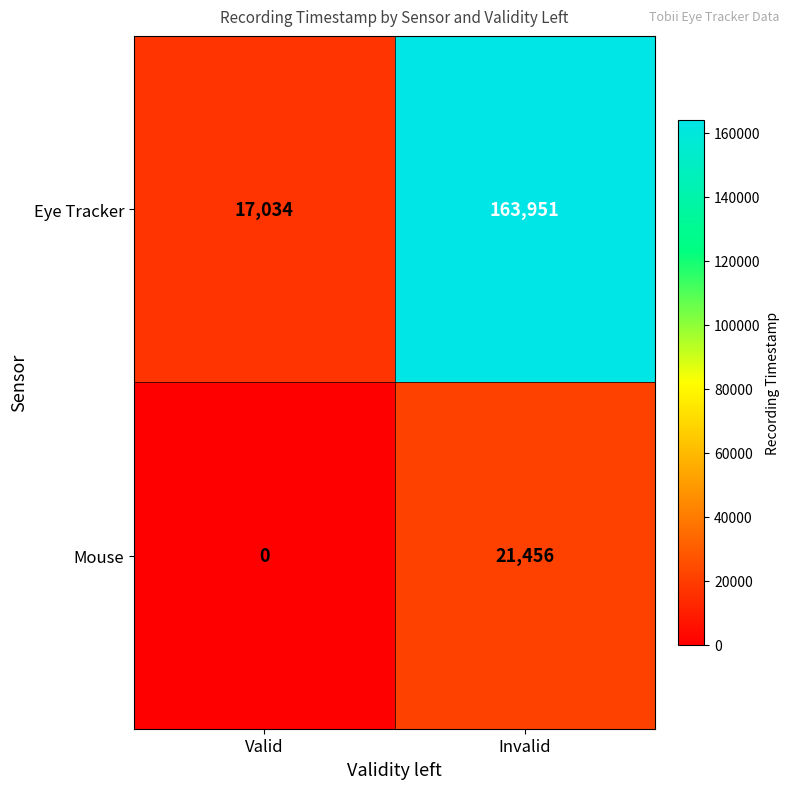

Which series changed the most between Valid and Invalid?

Eye Tracker